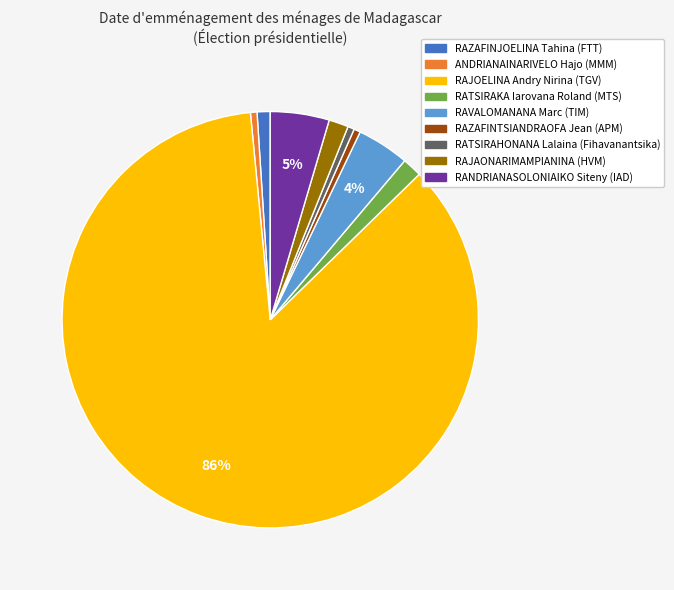

Is there a majority slice in this chart?

Yes